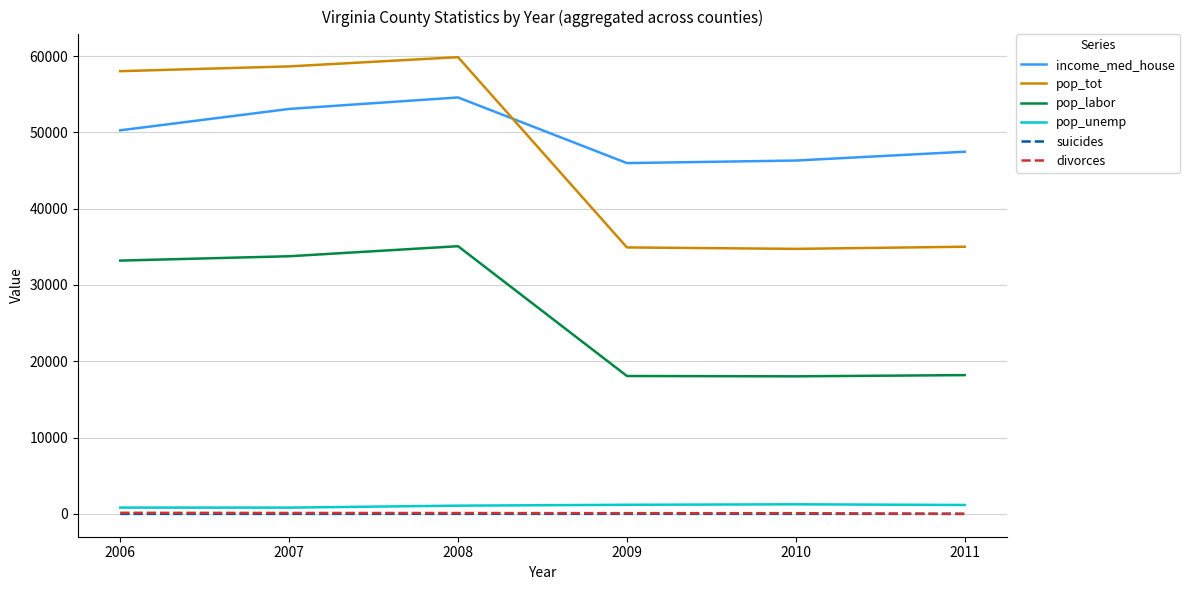

What are all the series names shown in the legend?

income_med_house, pop_tot, pop_labor, pop_unemp, suicides, divorces